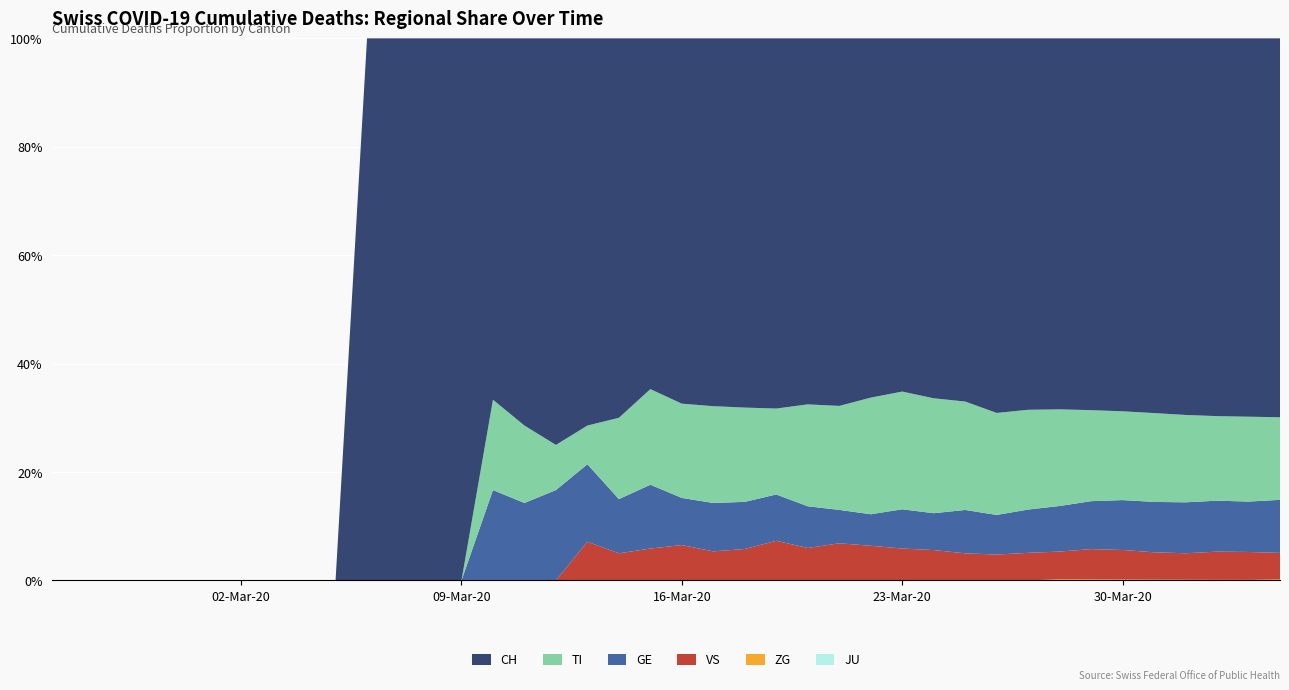

Reading left to right, what are all the values shown in this chart?

JU: 2020-02-25=0	2020-02-26=0	2020-02-27=0	2020-02-28=0	2020-02-29=0	2020-03-01=0	2020-03-02=0	2020-03-03=0	2020-03-04=0	2020-03-05=0	2020-03-06=0	2020-03-07=0	2020-03-08=0	2020-03-09=0	2020-03-10=0	2020-03-11=0	2020-03-12=0	2020-03-13=0	2020-03-14=0	2020-03-15=0	2020-03-16=0	2020-03-17=0	2020-03-18=0	2020-03-19=0	2020-03-20=0	2020-03-21=0	2020-03-22=0	2020-03-23=0	2020-03-24=0	2020-03-25=0	2020-03-26=0	2020-03-27=0	2020-03-28=0	2020-03-29=0	2020-03-30=0	2020-03-31=0	2020-04-01=0	2020-04-02=0	2020-04-03=0	2020-04-04=0
ZG: 2020-02-25=0	2020-02-26=0	2020-02-27=0	2020-02-28=0	2020-02-29=0	2020-03-01=0	2020-03-02=0	2020-03-03=0	2020-03-04=0	2020-03-05=0	2020-03-06=0	2020-03-07=0	2020-03-08=0	2020-03-09=0	2020-03-10=0	2020-03-11=0	2020-03-12=0	2020-03-13=0	2020-03-14=0	2020-03-15=0	2020-03-16=0	2020-03-17=0	2020-03-18=0	2020-03-19=0	2020-03-20=0	2020-03-21=0	2020-03-22=0	2020-03-23=0	2020-03-24=0	2020-03-25=0	2020-03-26=0	2020-03-27=0	2020-03-28=1	2020-03-29=1	2020-03-30=1	2020-03-31=1	2020-04-01=1	2020-04-02=1	2020-04-03=1	2020-04-04=2
TI: 2020-02-25=0	2020-02-26=0	2020-02-27=0	2020-02-28=0	2020-02-29=0	2020-03-01=0	2020-03-02=0	2020-03-03=0	2020-03-04=0	2020-03-05=0	2020-03-06=0	2020-03-07=0	2020-03-08=0	2020-03-09=0	2020-03-10=1	2020-03-11=1	2020-03-12=1	2020-03-13=1	2020-03-14=3	2020-03-15=6	2020-03-16=8	2020-03-17=10	2020-03-18=12	2020-03-19=13	2020-03-20=22	2020-03-21=28	2020-03-22=37	2020-03-23=48	2020-03-24=53	2020-03-25=60	2020-03-26=67	2020-03-27=76	2020-03-28=87	2020-03-29=93	2020-03-30=105	2020-03-31=120	2020-04-01=132	2020-04-02=141	2020-04-03=155	2020-04-04=165
GE: 2020-02-25=0	2020-02-26=0	2020-02-27=0	2020-02-28=0	2020-02-29=0	2020-03-01=0	2020-03-02=0	2020-03-03=0	2020-03-04=0	2020-03-05=0	2020-03-06=0	2020-03-07=0	2020-03-08=0	2020-03-09=0	2020-03-10=1	2020-03-11=1	2020-03-12=2	2020-03-13=2	2020-03-14=2	2020-03-15=4	2020-03-16=4	2020-03-17=5	2020-03-18=6	2020-03-19=7	2020-03-20=9	2020-03-21=9	2020-03-22=10	2020-03-23=16	2020-03-24=17	2020-03-25=24	2020-03-26=26	2020-03-27=33	2020-03-28=41	2020-03-29=49	2020-03-30=59	2020-03-31=68	2020-04-01=77	2020-04-02=85	2020-04-03=92	2020-04-04=106
VS: 2020-02-25=0	2020-02-26=0	2020-02-27=0	2020-02-28=0	2020-02-29=0	2020-03-01=0	2020-03-02=0	2020-03-03=0	2020-03-04=0	2020-03-05=0	2020-03-06=0	2020-03-07=0	2020-03-08=0	2020-03-09=0	2020-03-10=0	2020-03-11=0	2020-03-12=0	2020-03-13=1	2020-03-14=1	2020-03-15=2	2020-03-16=3	2020-03-17=3	2020-03-18=4	2020-03-19=6	2020-03-20=7	2020-03-21=10	2020-03-22=11	2020-03-23=13	2020-03-24=14	2020-03-25=15	2020-03-26=17	2020-03-27=21	2020-03-28=25	2020-03-29=31	2020-03-30=35	2020-03-31=37	2020-04-01=40	2020-04-02=47	2020-04-03=51	2020-04-04=53
CH: 2020-02-25=0	2020-02-26=0	2020-02-27=0	2020-02-28=0	2020-02-29=0	2020-03-01=0	2020-03-02=0	2020-03-03=0	2020-03-04=0	2020-03-05=0	2020-03-06=1	2020-03-07=1	2020-03-08=2	2020-03-09=2	2020-03-10=4	2020-03-11=5	2020-03-12=9	2020-03-13=10	2020-03-14=14	2020-03-15=22	2020-03-16=31	2020-03-17=38	2020-03-18=47	2020-03-19=56	2020-03-20=79	2020-03-21=99	2020-03-22=114	2020-03-23=144	2020-03-24=166	2020-03-25=201	2020-03-26=246	2020-03-27=283	2020-03-28=334	2020-03-29=380	2020-03-30=441	2020-03-31=506	2020-04-01=569	2020-04-02=630	2020-04-03=691	2020-04-04=757